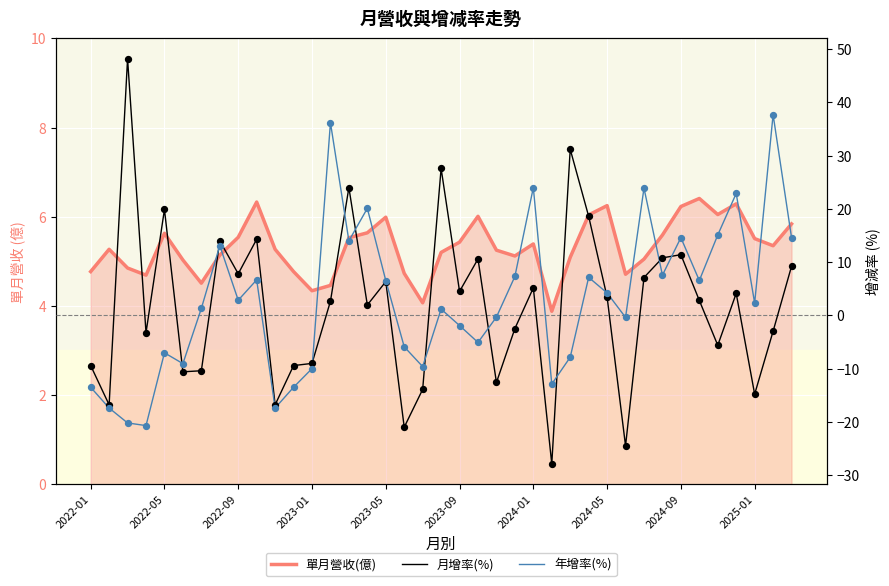

Which series reaches the maximum Y coordinate?

月增率(%)